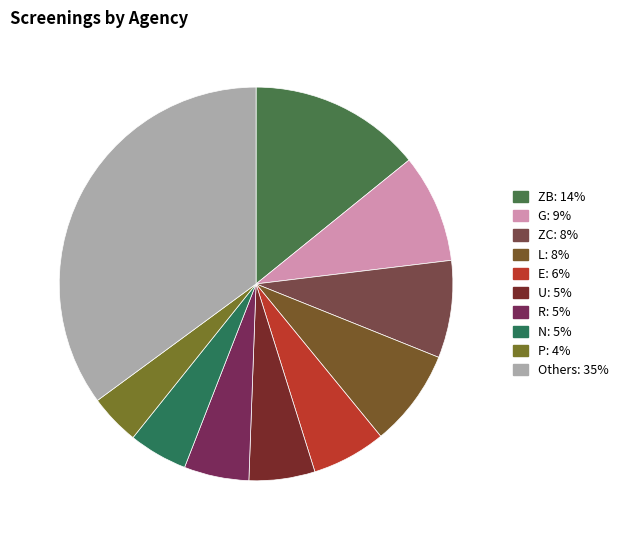

How many segments does this pie chart have?

10